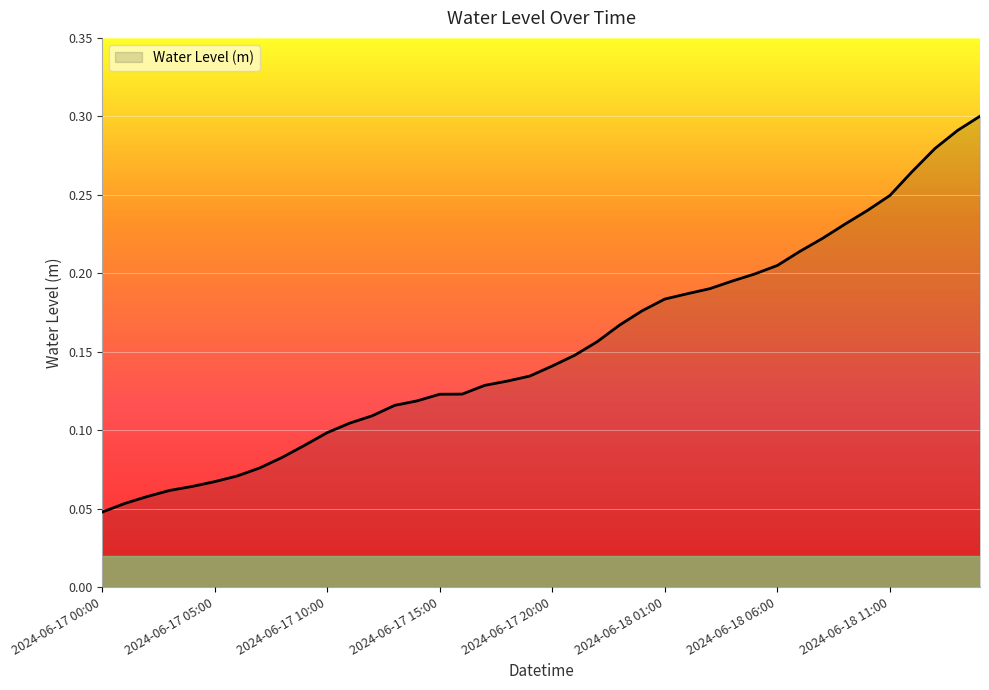

Rank the categories by value from lowest to highest.

2024-06-17 00:00, 2024-06-17 01:00, 2024-06-17 02:00, 2024-06-17 03:00, 2024-06-17 04:00, 2024-06-17 05:00, 2024-06-17 06:00, 2024-06-17 07:00, 2024-06-17 08:00, 2024-06-17 09:00, 2024-06-17 10:00, 2024-06-17 11:00, 2024-06-17 12:00, 2024-06-17 13:00, 2024-06-17 14:00, 2024-06-17 15:00, 2024-06-17 16:00, 2024-06-17 17:00, 2024-06-17 18:00, 2024-06-17 19:00, 2024-06-17 20:00, 2024-06-17 21:00, 2024-06-17 22:00, 2024-06-17 23:00, 2024-06-18 00:00, 2024-06-18 01:00, 2024-06-18 02:00, 2024-06-18 03:00, 2024-06-18 04:00, 2024-06-18 05:00, 2024-06-18 06:00, 2024-06-18 07:00, 2024-06-18 08:00, 2024-06-18 09:00, 2024-06-18 10:00, 2024-06-18 11:00, 2024-06-18 12:00, 2024-06-18 13:00, 2024-06-18 14:00, 2024-06-18 15:00